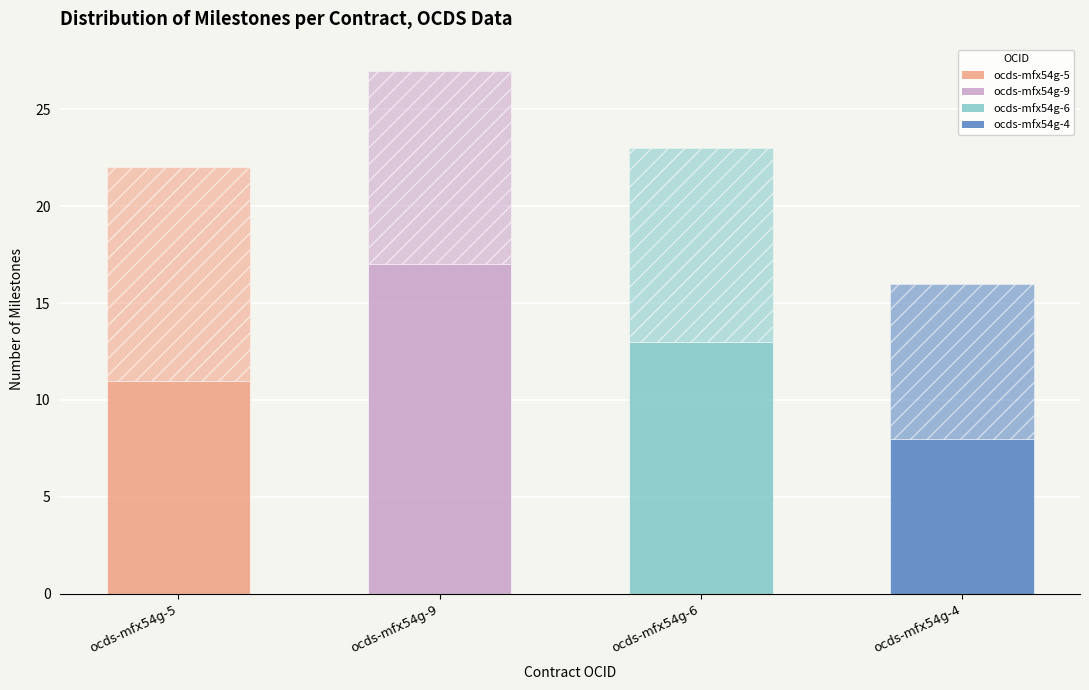

The value of Milestones Count at ocds-mfx54g-9 is 10. True or false?

True